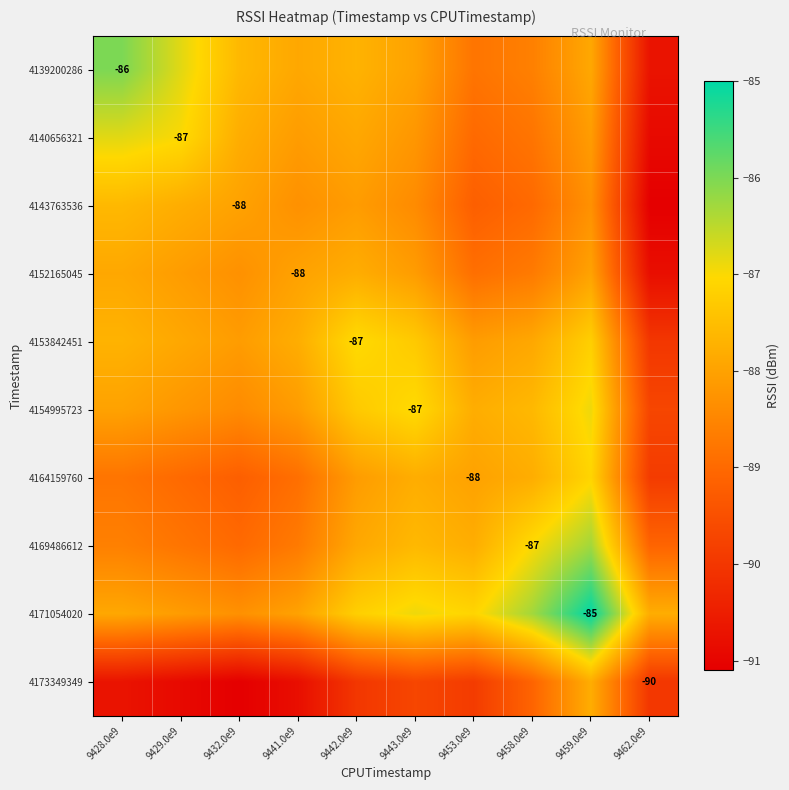

What is the smallest value displayed?

-91.1